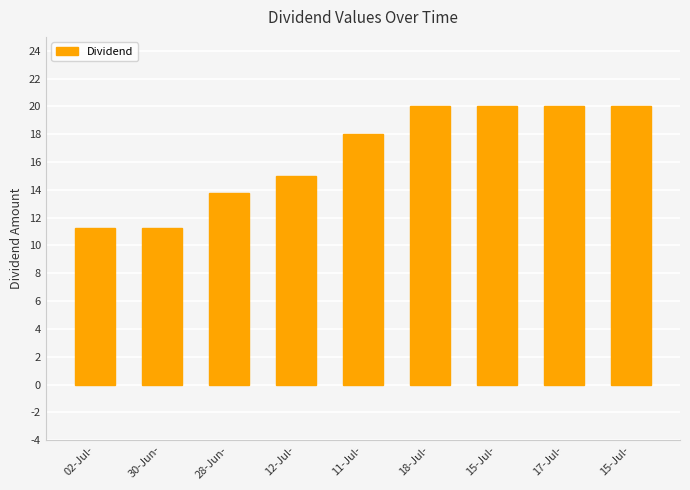

Are the bars horizontal?

No